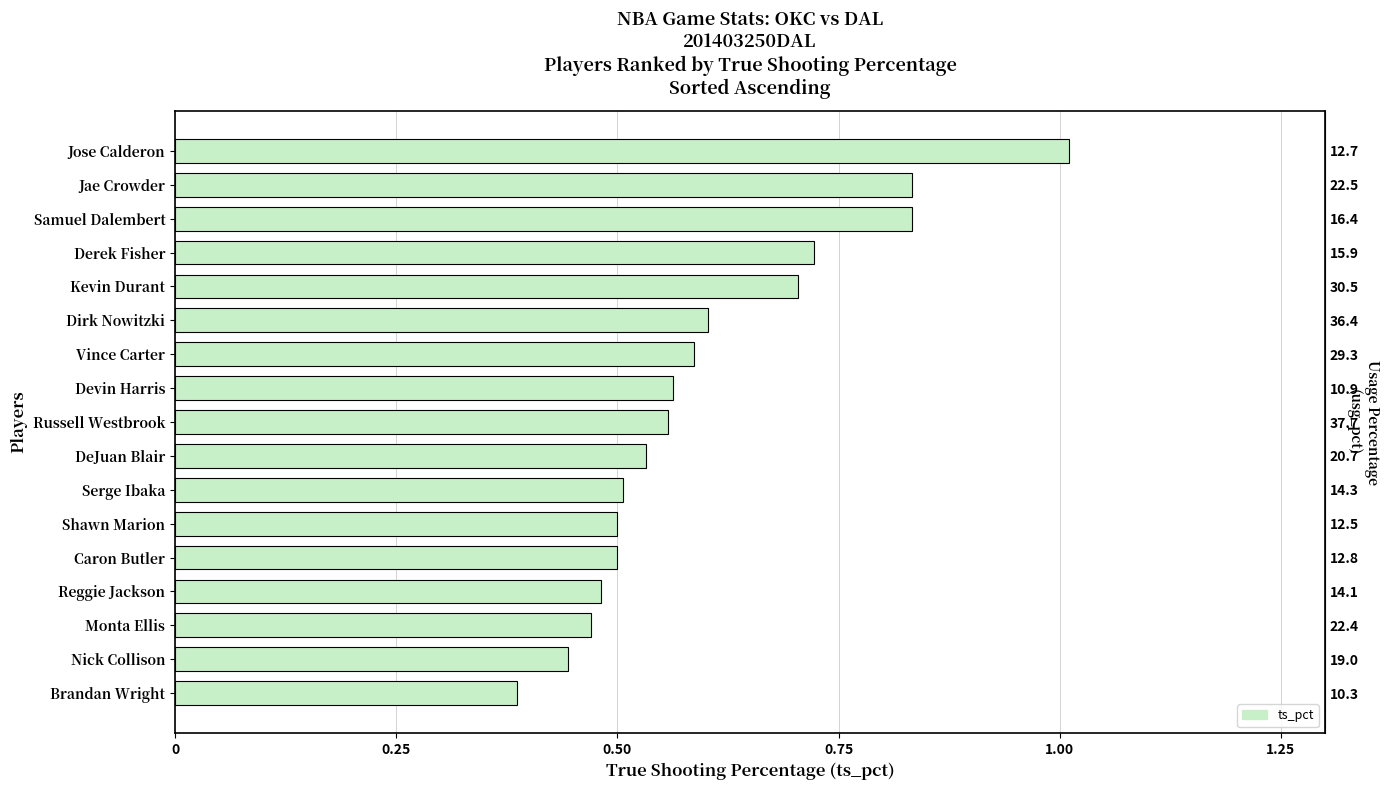

How many bars are there in total?

17